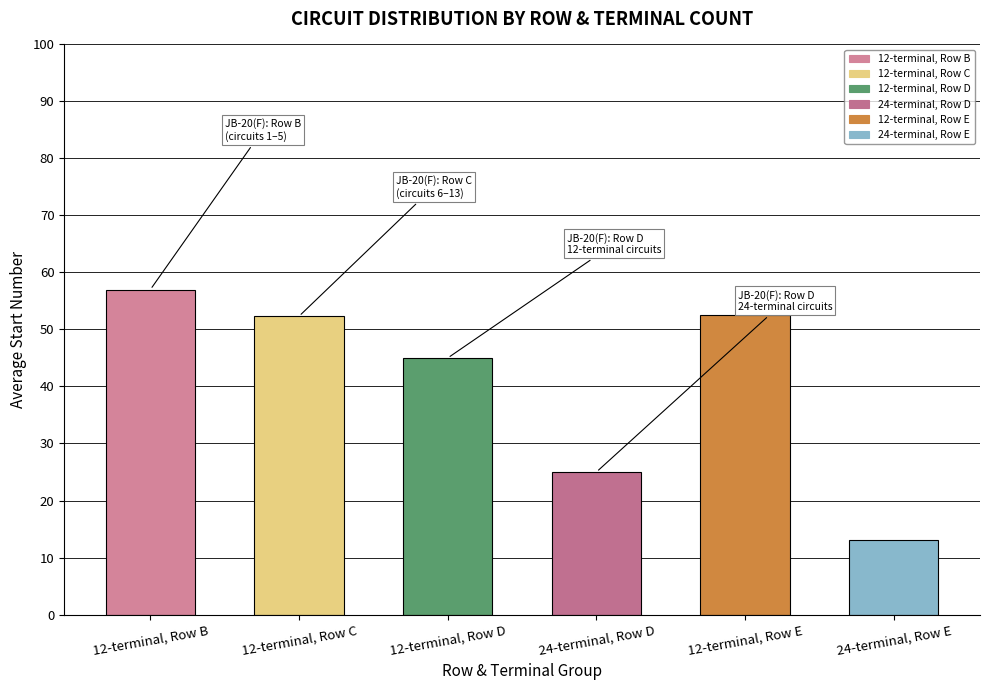

Count the number of data series in this chart.

1